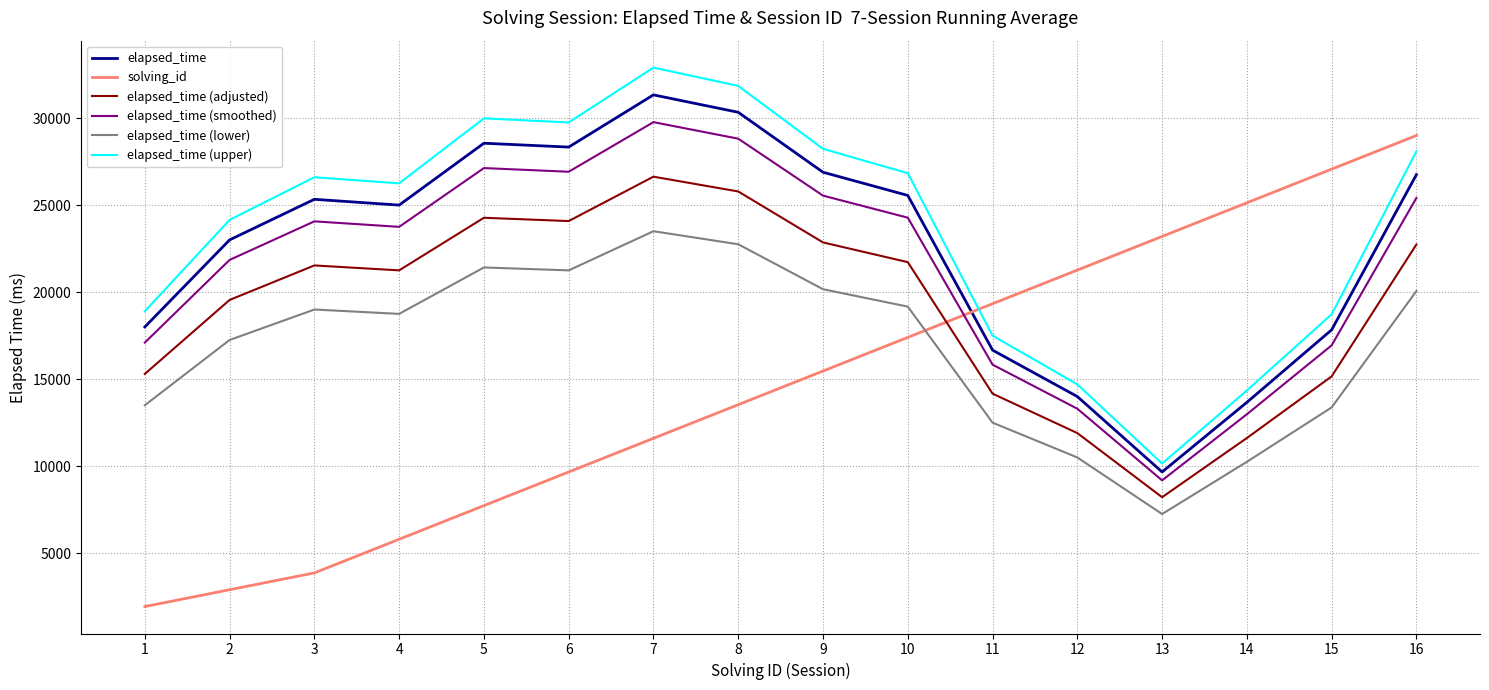

What is the difference between the maximum and second lowest values in the elapsed_time series?

17666.3